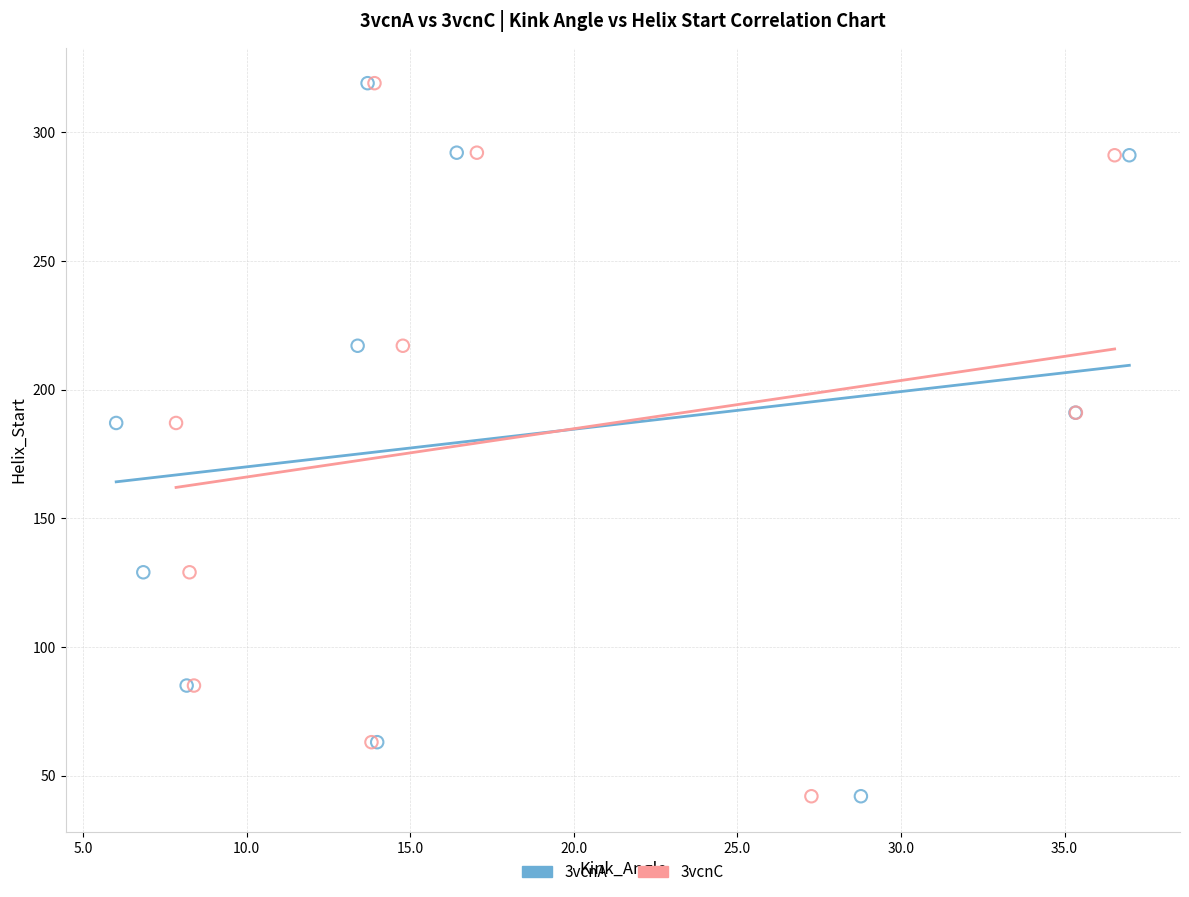

What are all the series names shown in the legend?

3vcnA, 3vcnC